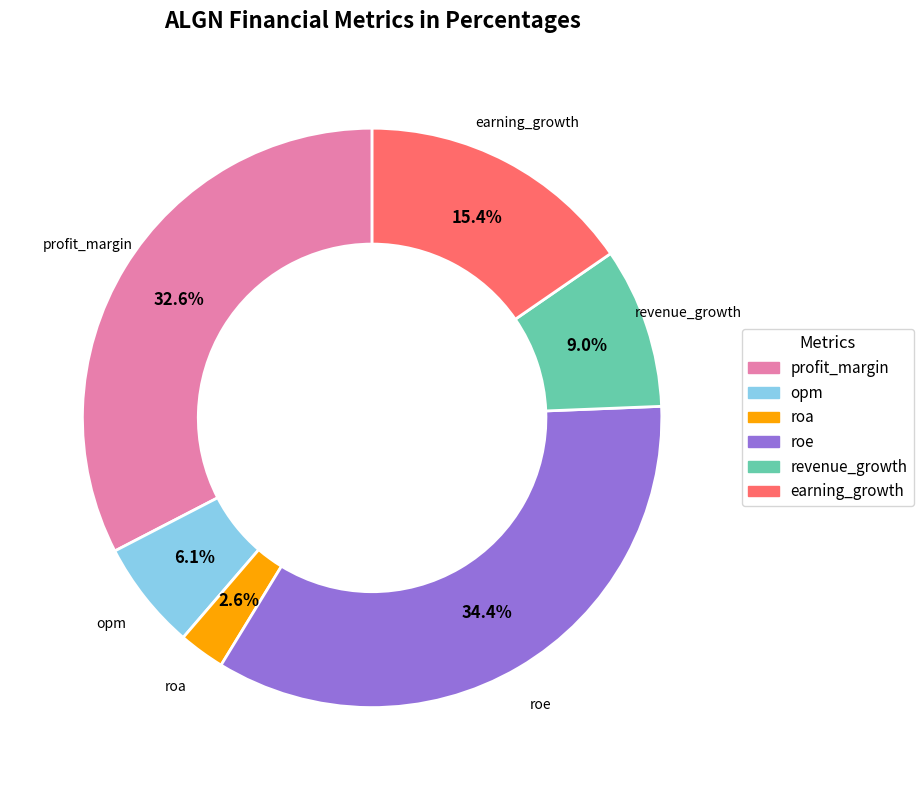

Do opm and earning_growth together represent more than half of the pie?

No